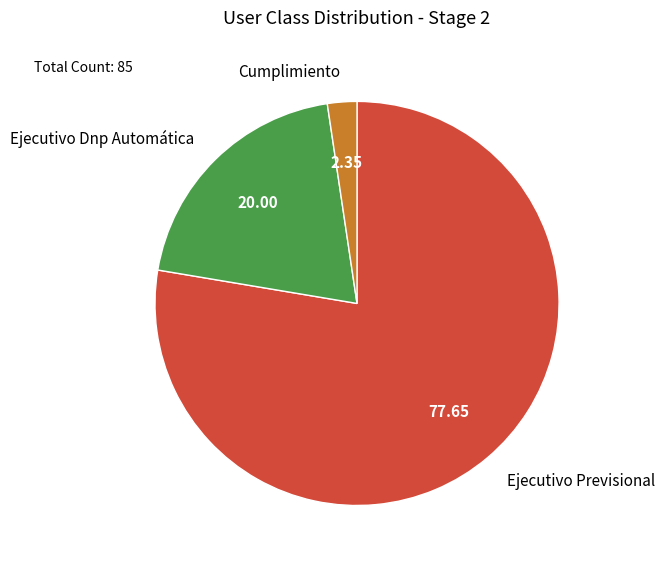

Do Ejecutivo Dnp Automática and Ejecutivo Previsional together represent more than half of the pie?

Yes